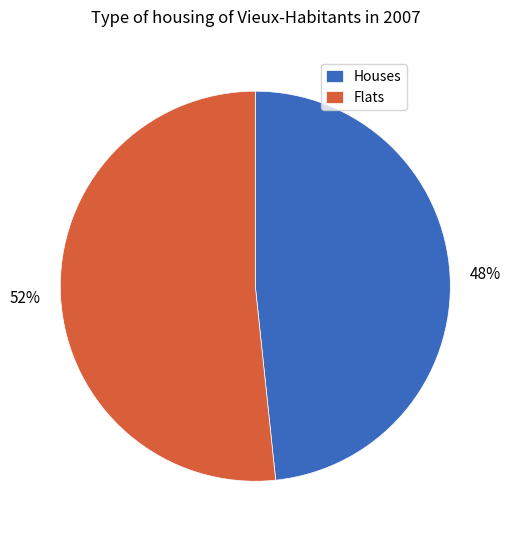

How many slices are in this pie chart?

2